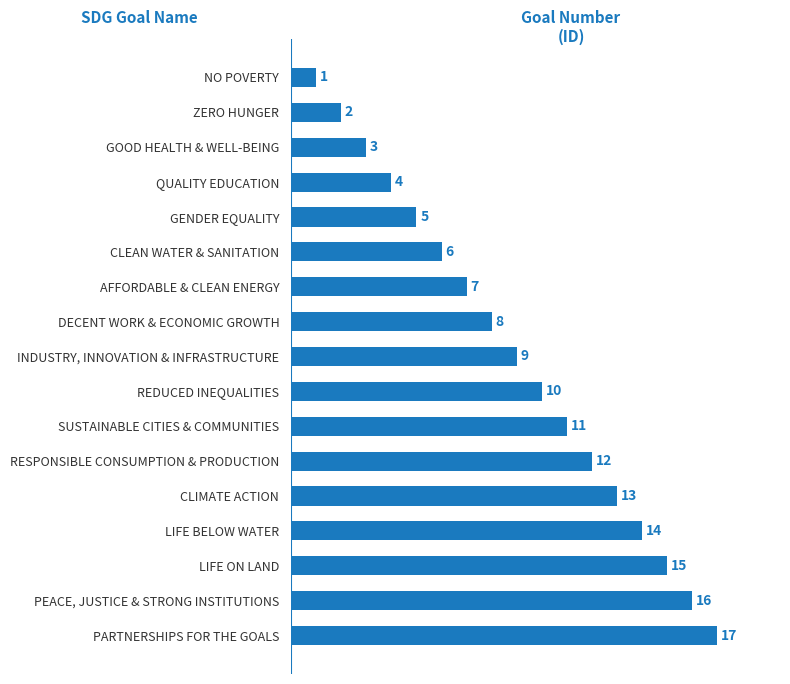

What is the maximum value shown in the chart?

17